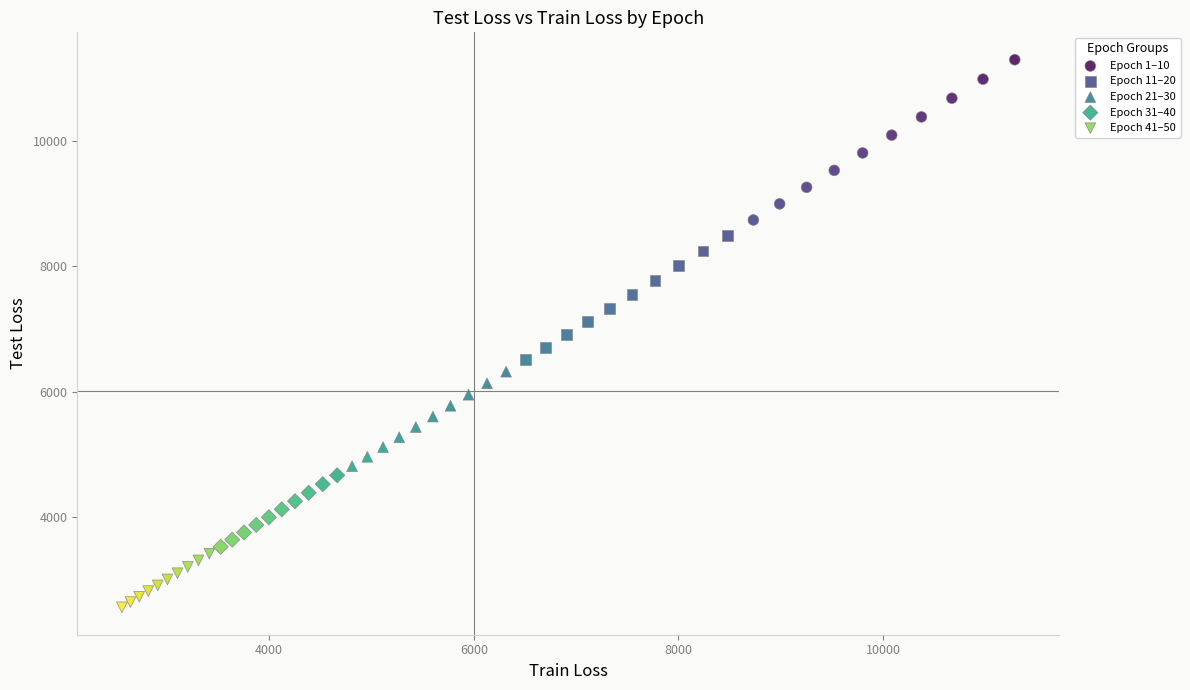

Which series has the largest Y range (max minus min)?

Epoch 1–10